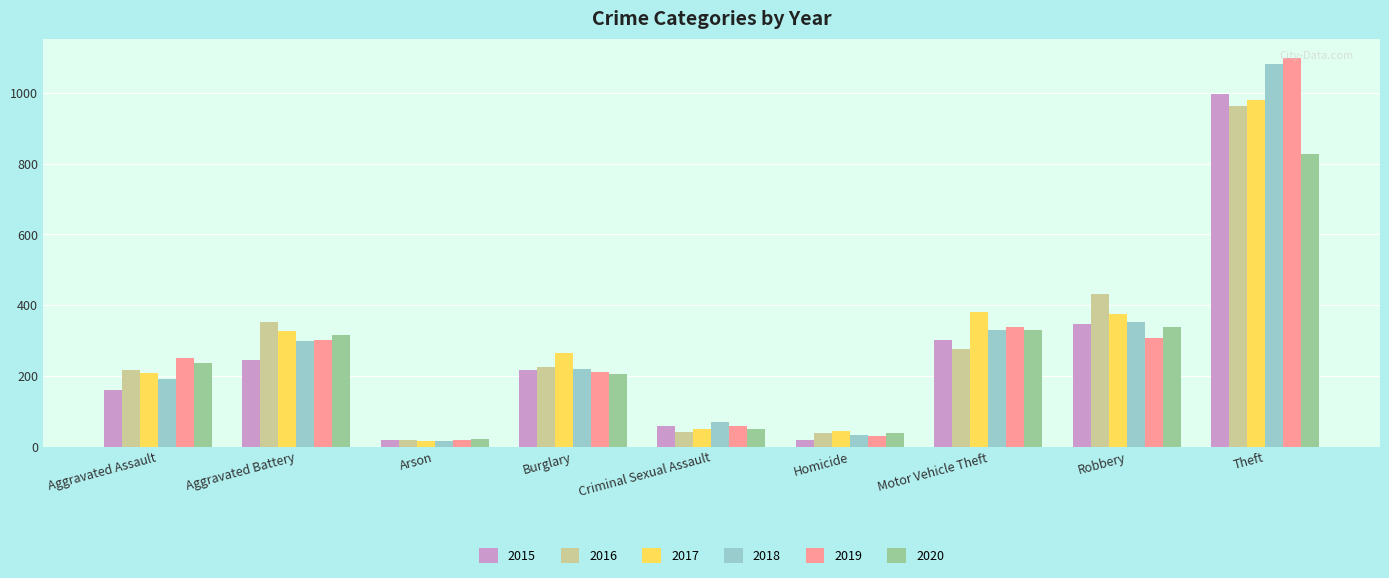

At which category is the sum across all series the highest?

Theft